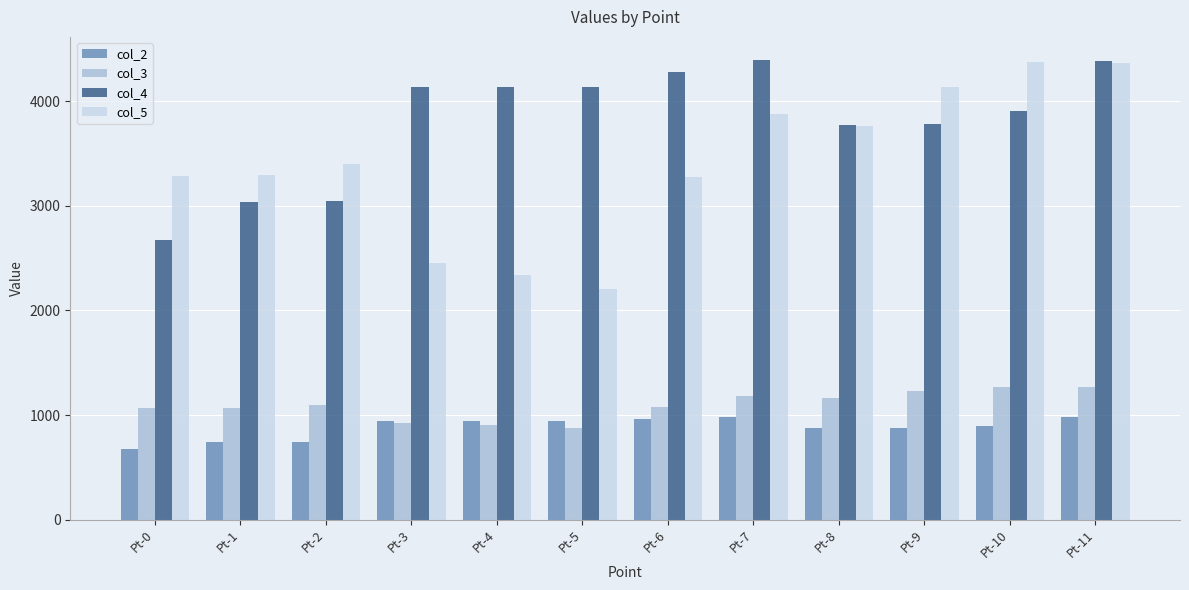

How many data points in col_4 are above 4130?

6